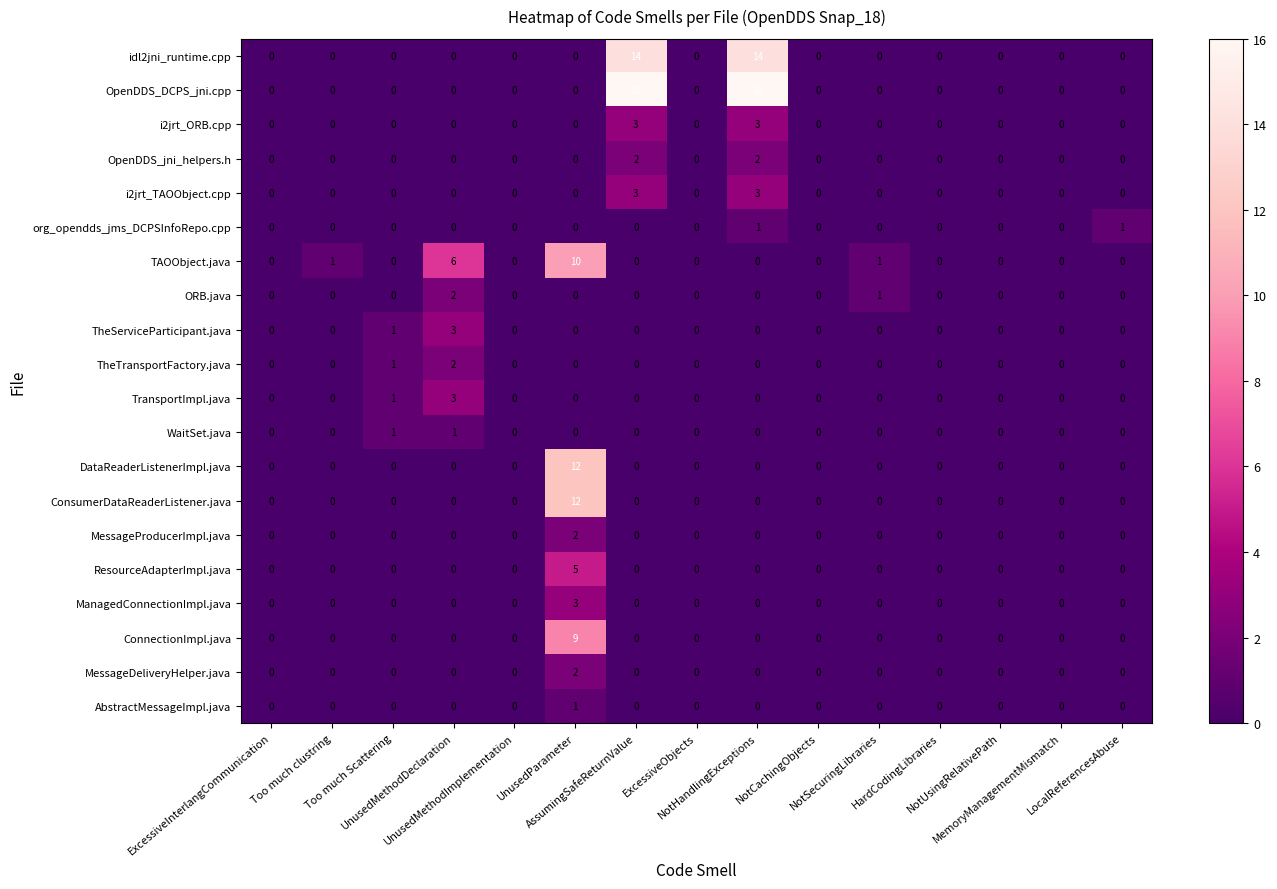

What is the sum of all i2jrt_TAOObject.cpp values?

6